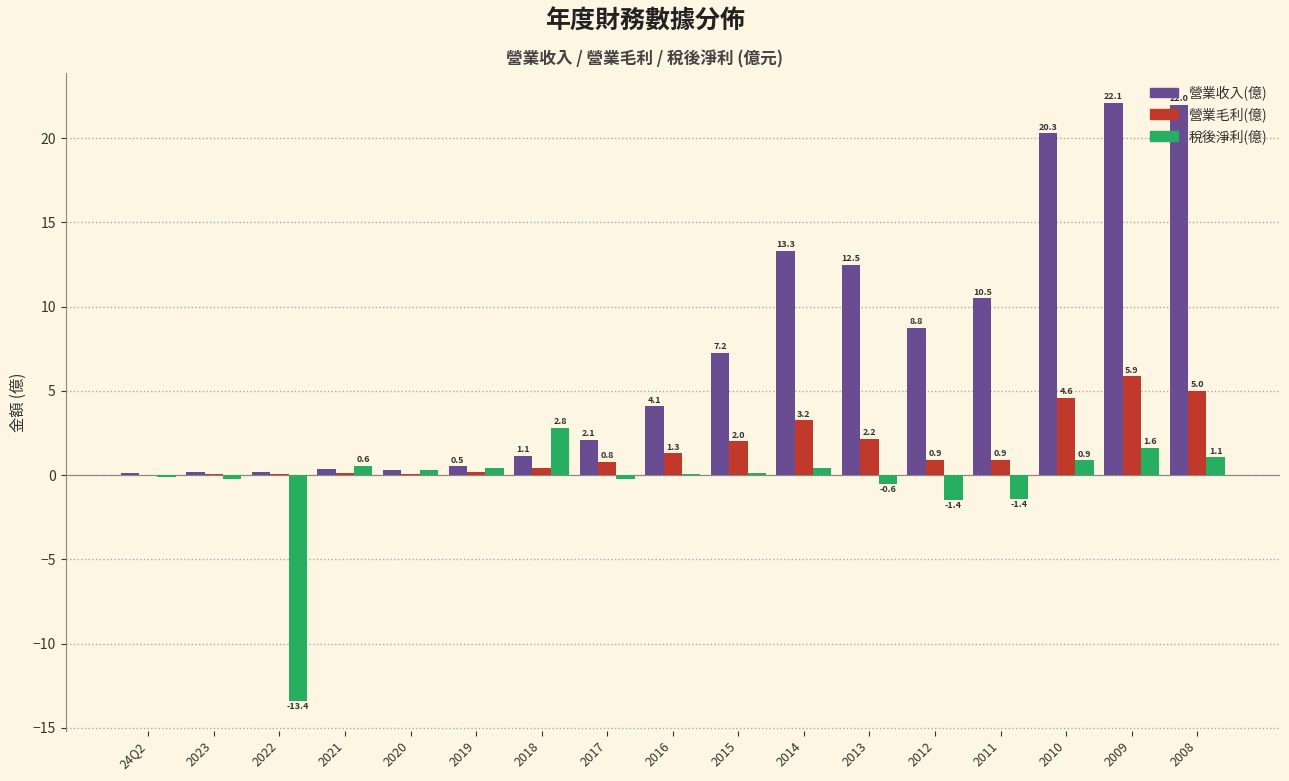

What is the sum of the 營業毛利(億) values at 24Q2 and 2011?

0.9